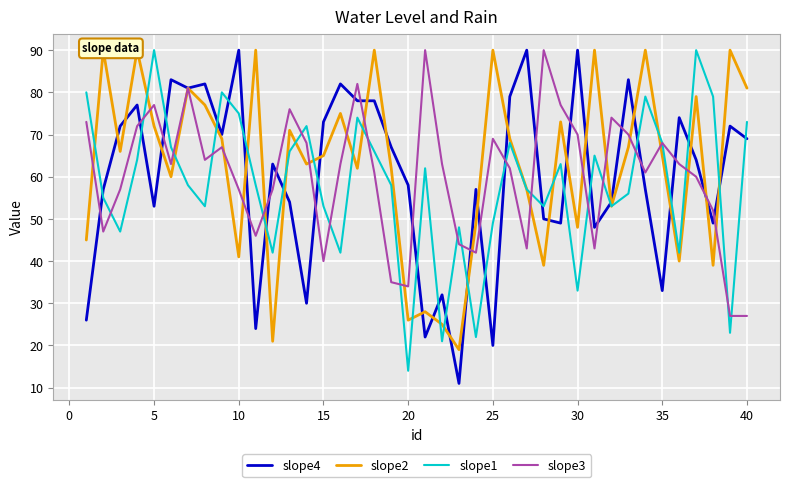

Rank the series by their maximum value, from highest to lowest.

slope4, slope2, slope1, slope3